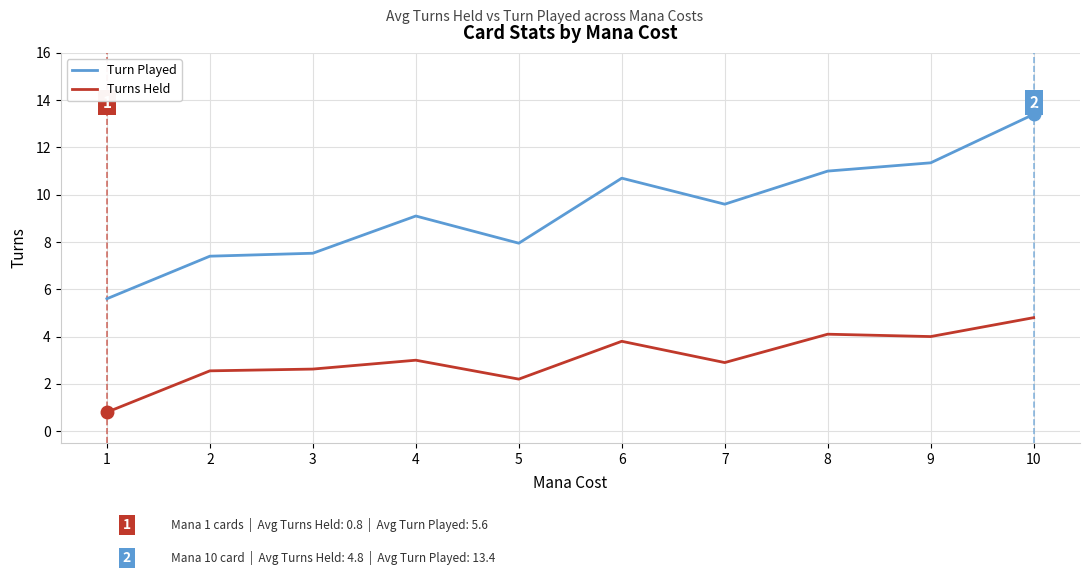

What is the approximate value of Turns Held at 3?

2.6